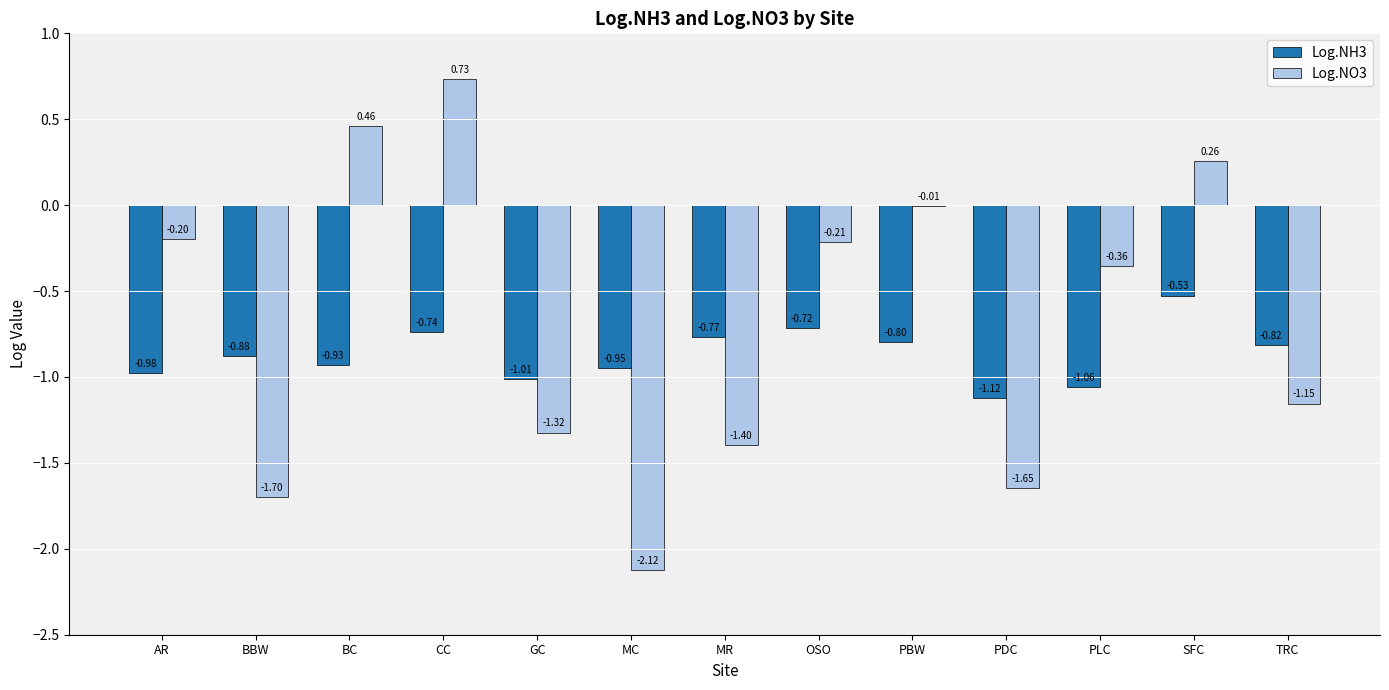

What is the sum of all Log.NO3 values?

-8.7